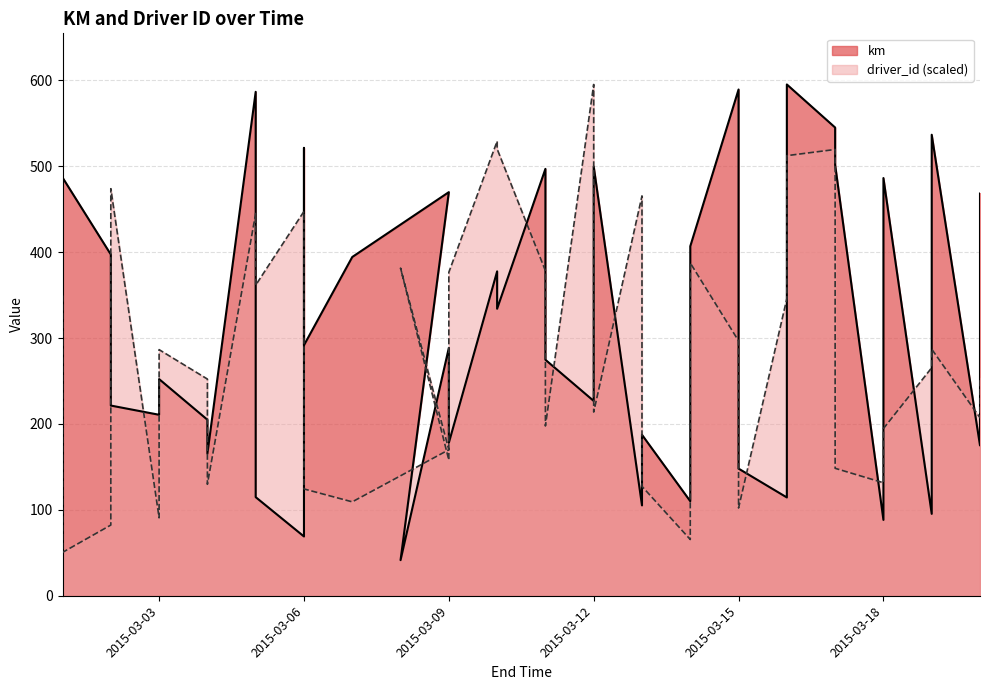

Which series has the widest spread of values?

km